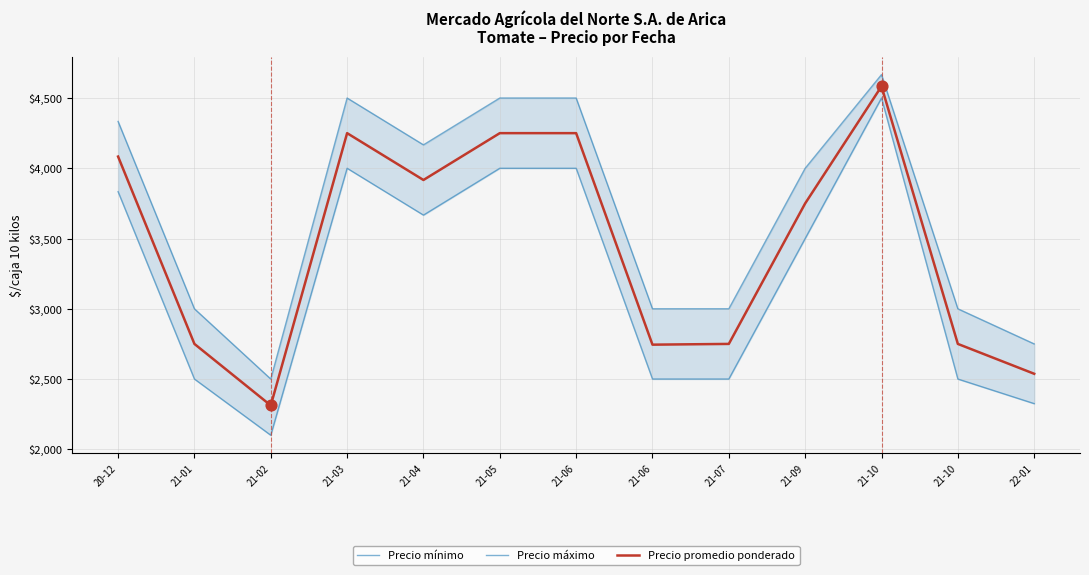

What is the total value across all series at 21-03?

12750.0